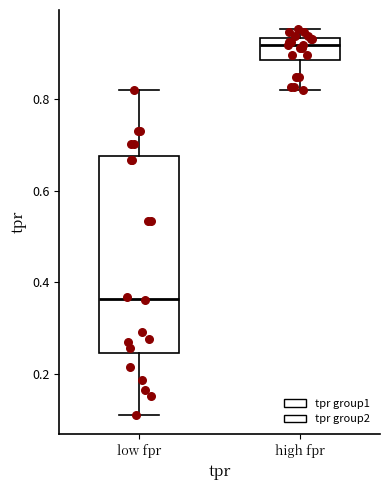

Reading left to right, transcribe this box plot: for each box, give where its median line is, the range the box spans, and where its two whiskers end, as read against the y-axis. The values are not printed on the chart, so give them approximately, as read against the axis.

low fpr: median 0.36, box 0.24 to 0.68, whiskers 0.12 to 0.82
high fpr: median 0.92, box 0.88 to 0.94, whiskers 0.82 to 0.96